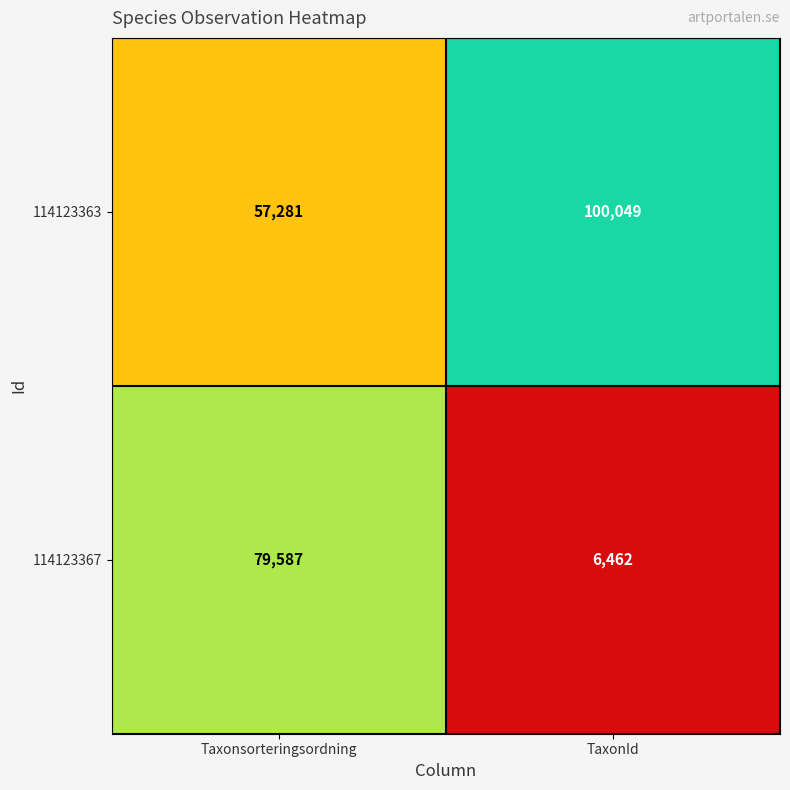

What is the average value of the 114123363 series?

78665